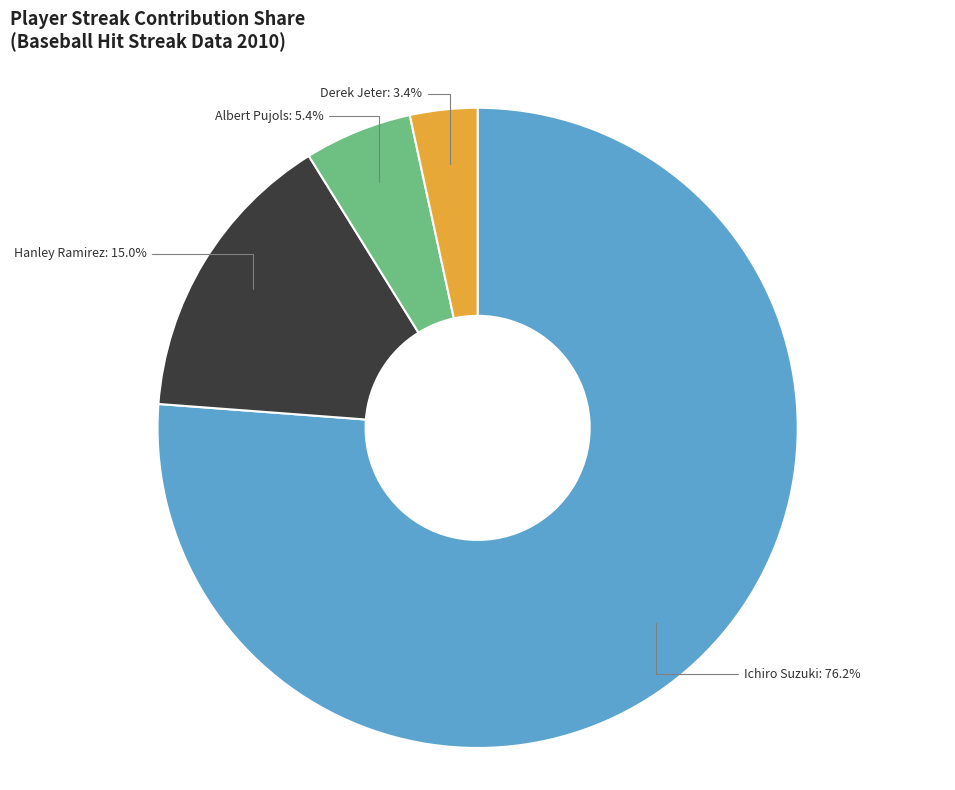

Which slice is the largest?

Ichiro Suzuki: 76.2%